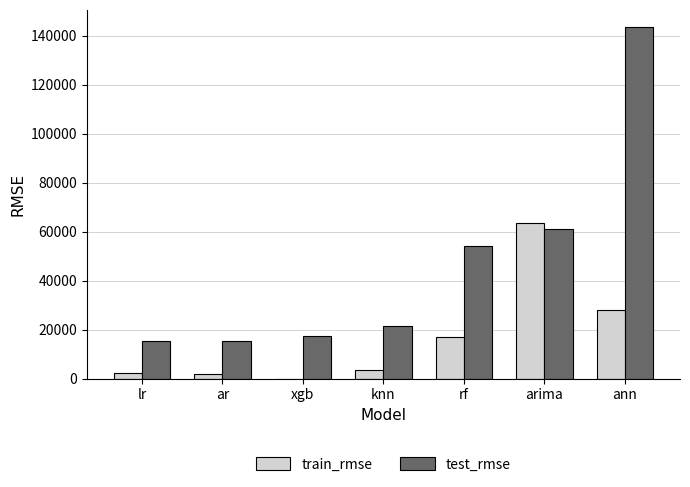

What are all the series names shown in the legend?

train_rmse, test_rmse